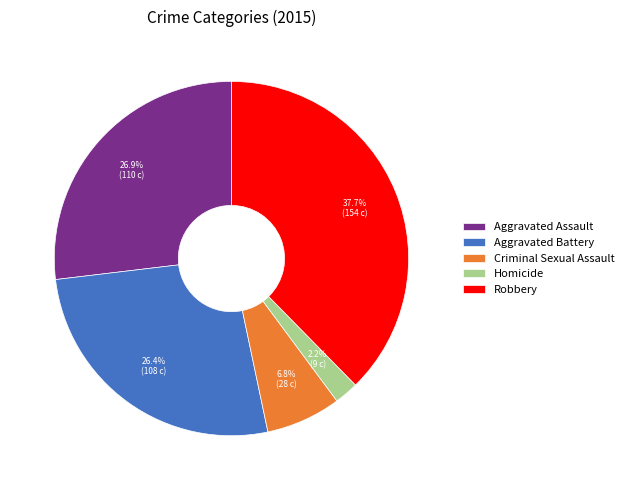

To the nearest percent, what is the combined percentage of Aggravated Assault and Robbery?

65%